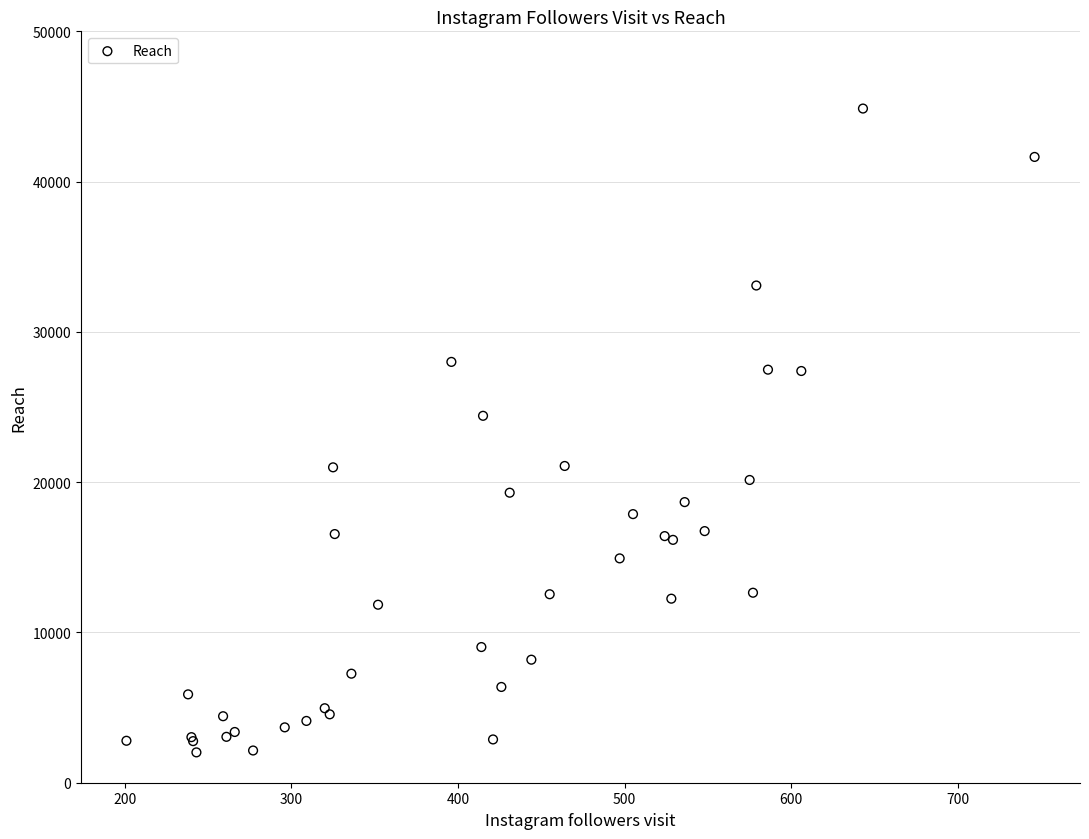

What Y value in the scatter plot is closest to 23440?

24416